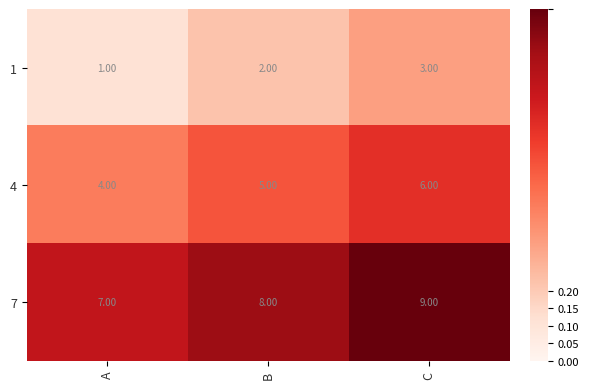

List the series in order of their peak value, lowest first.

1, 4, 7